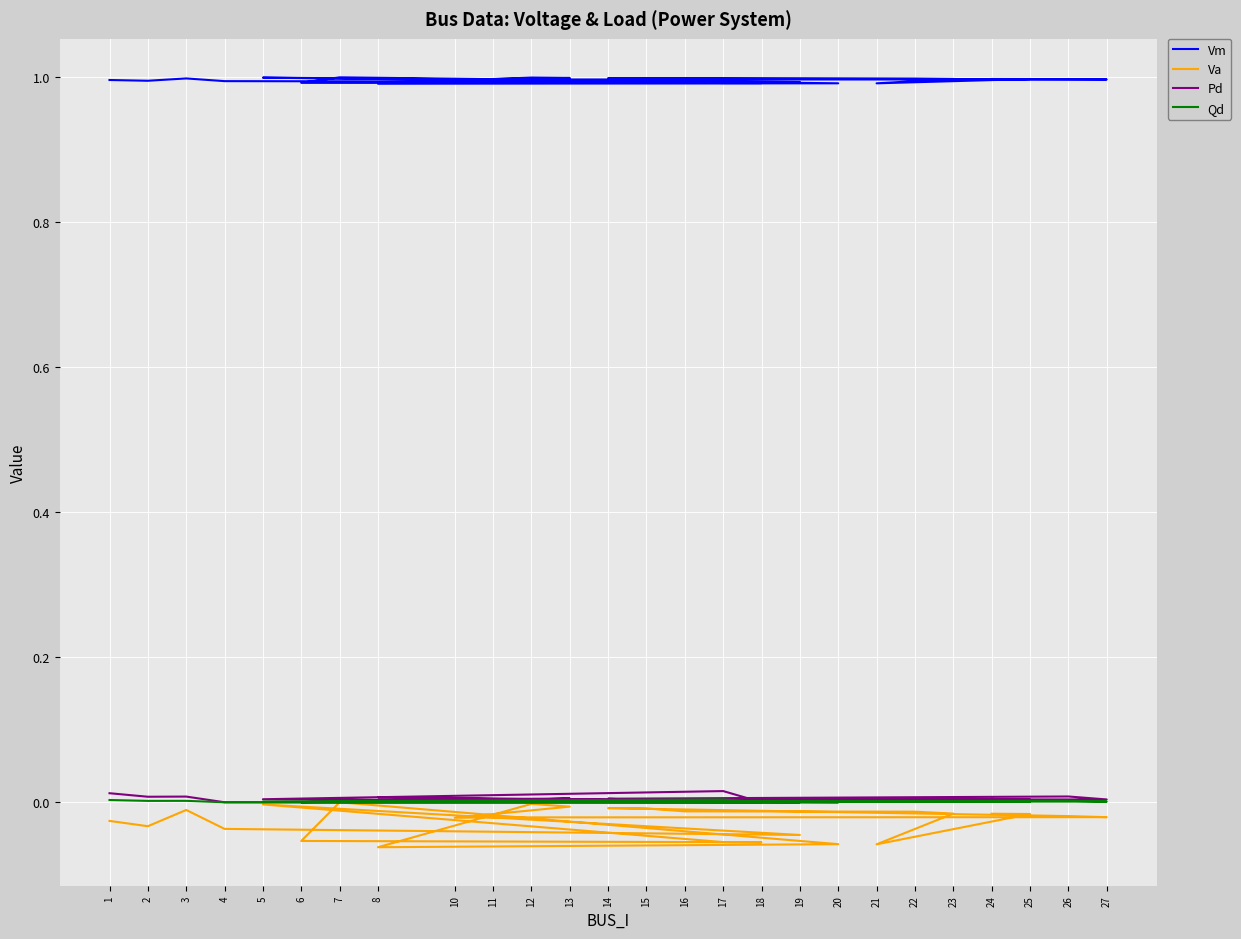

True or false: Va has more than 0 interior local peaks.

True